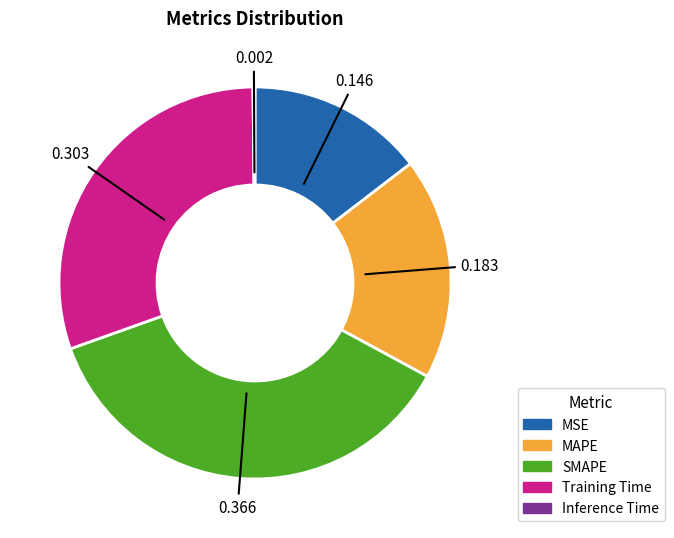

What is the largest slice in the pie chart?

SMAPE